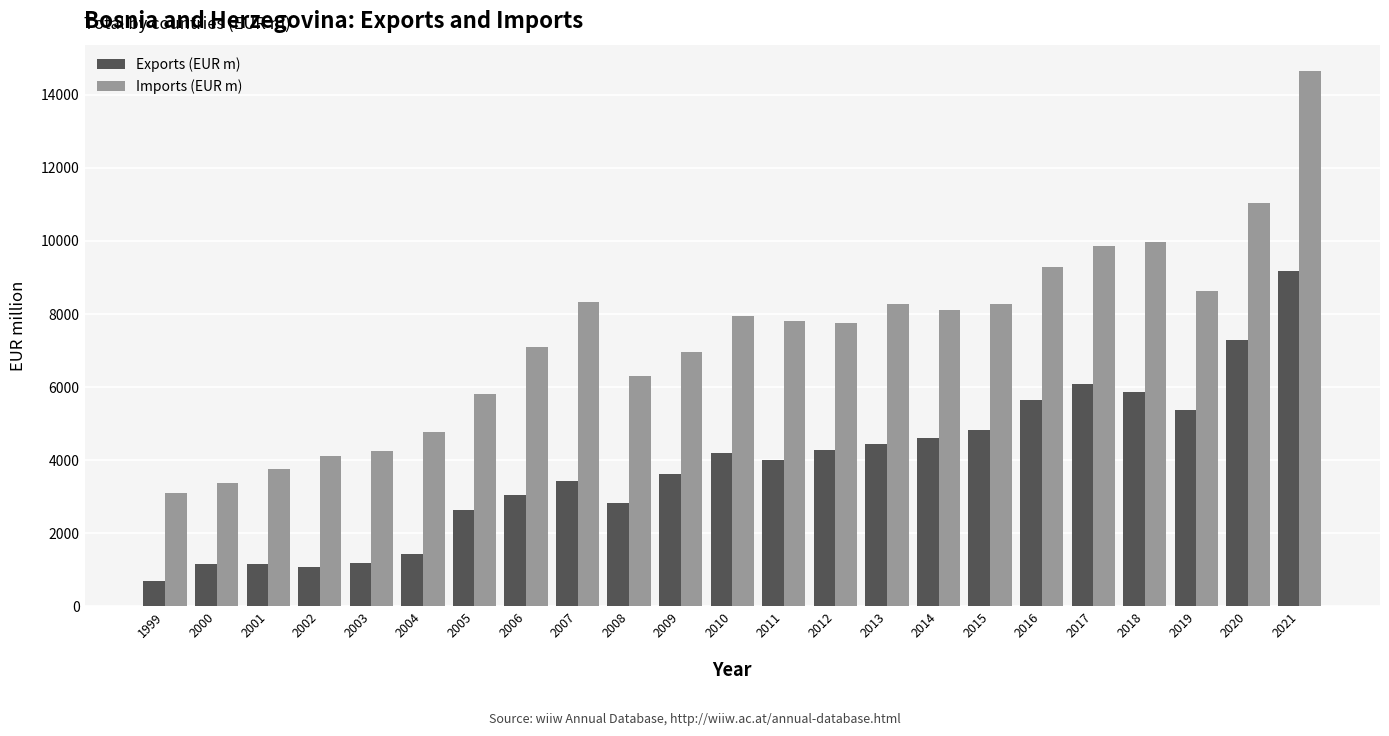

Which series has the widest spread of values?

Imports (EUR m)